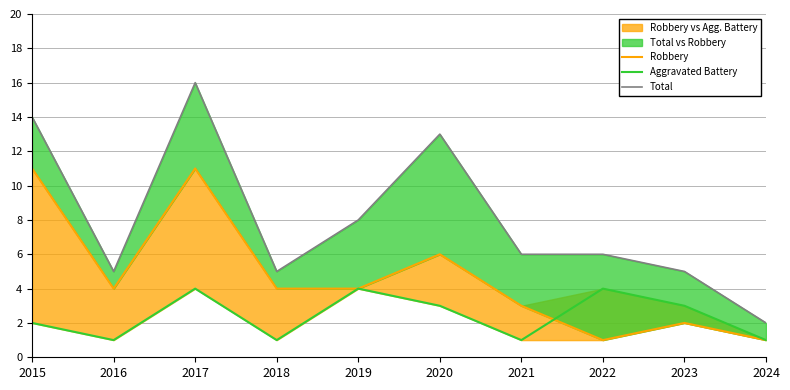

True or false: Robbery and Total cross at least once.

False